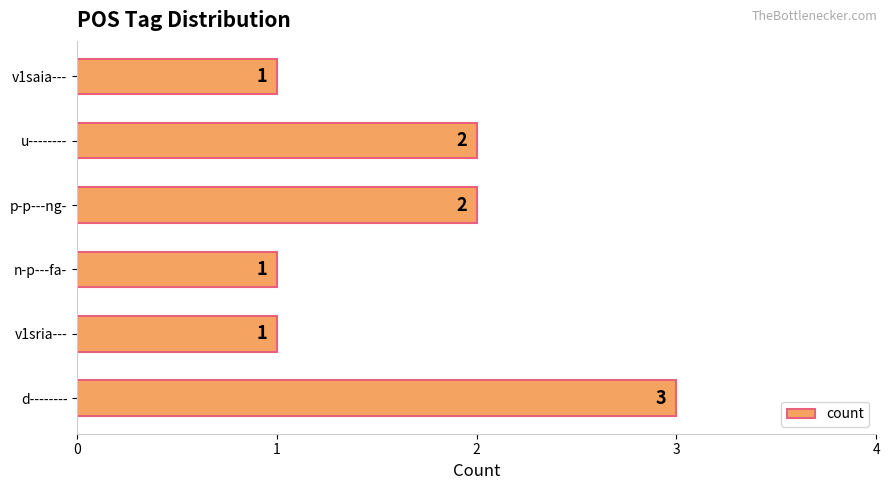

Does the chart contain any negative values?

No